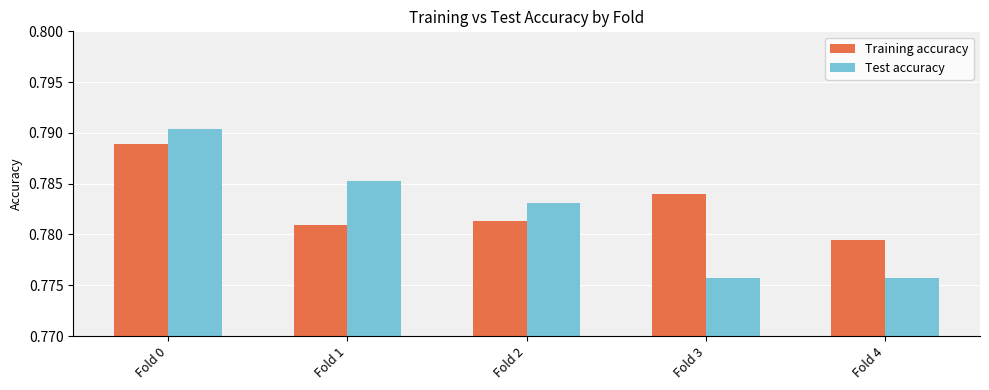

At how many categories does at least one series exceed 0?

5